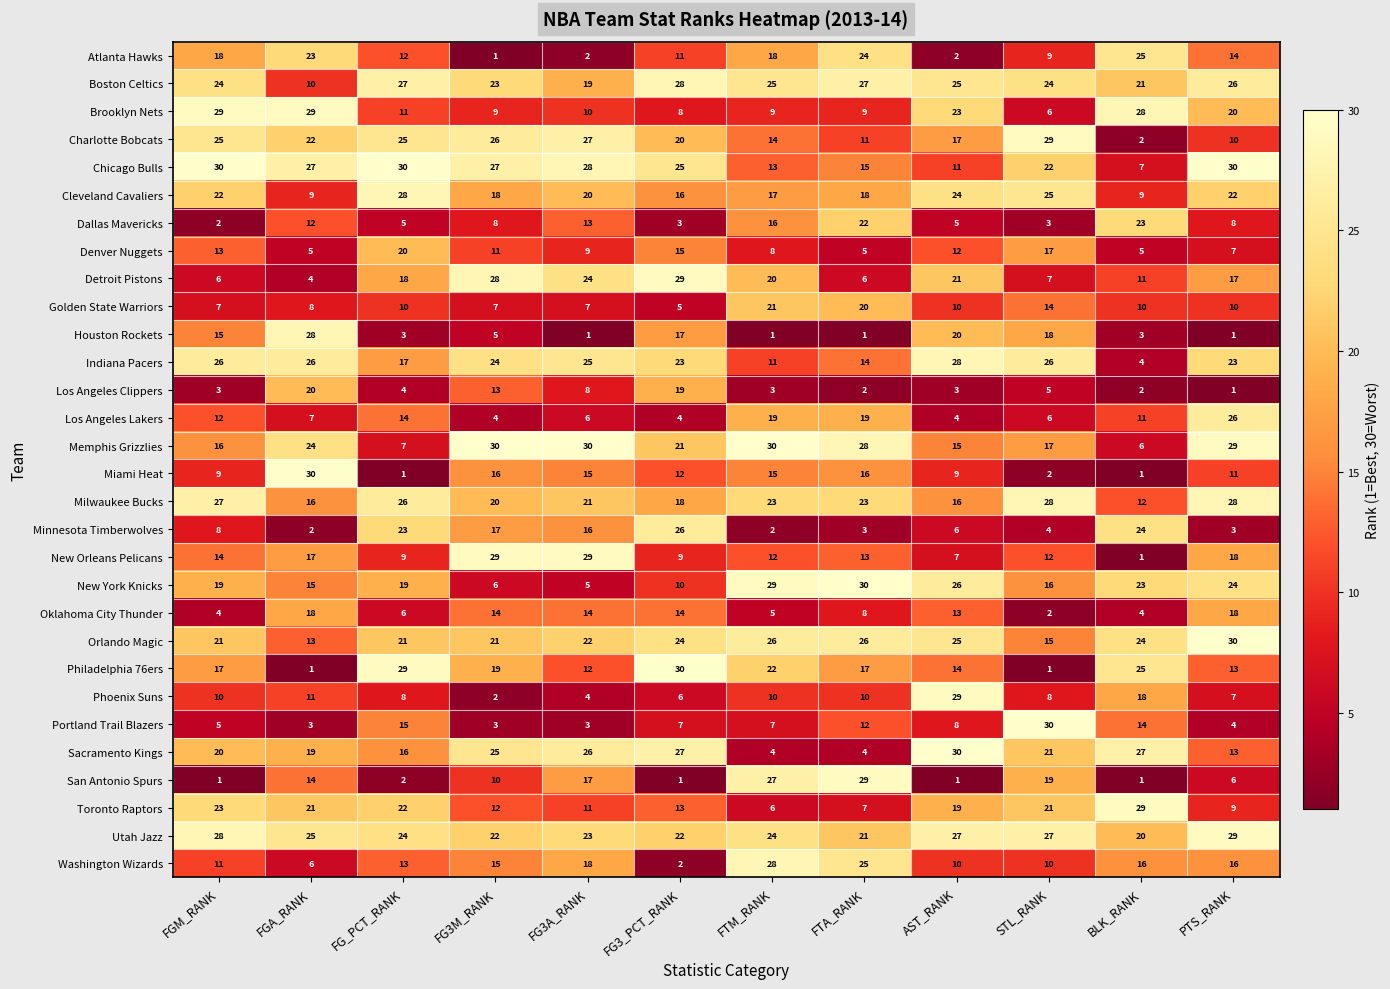

What is the spread (max minus min) of values at FG3A_RANK?

29